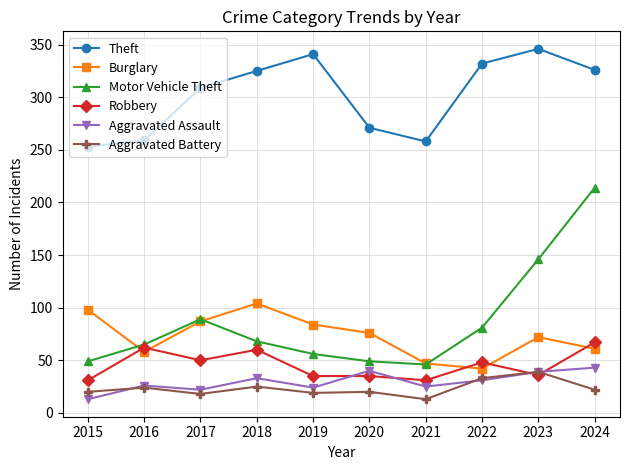

True or false: Aggravated Assault and Burglary intersect in this chart.

False